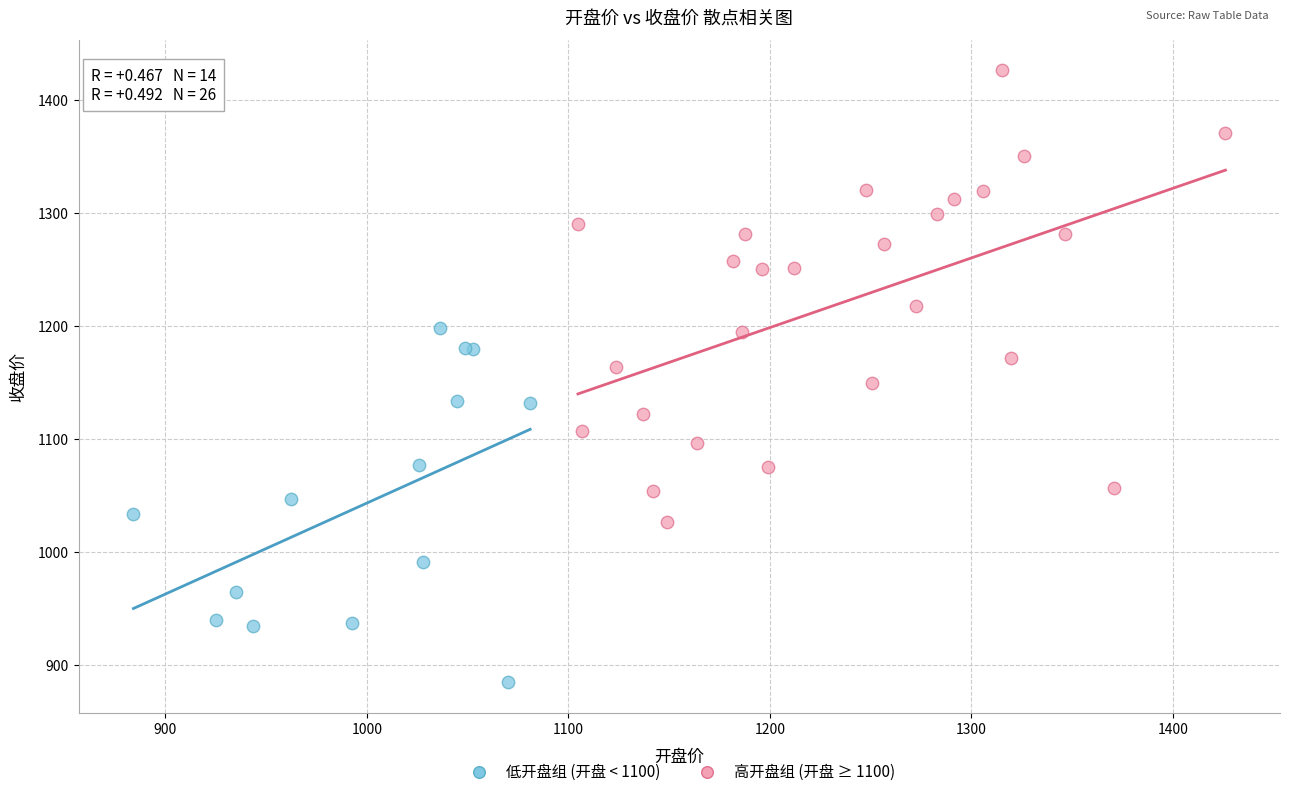

Which series has the widest spread of Y values?

高开盘组 (开盘 ≥ 1100)